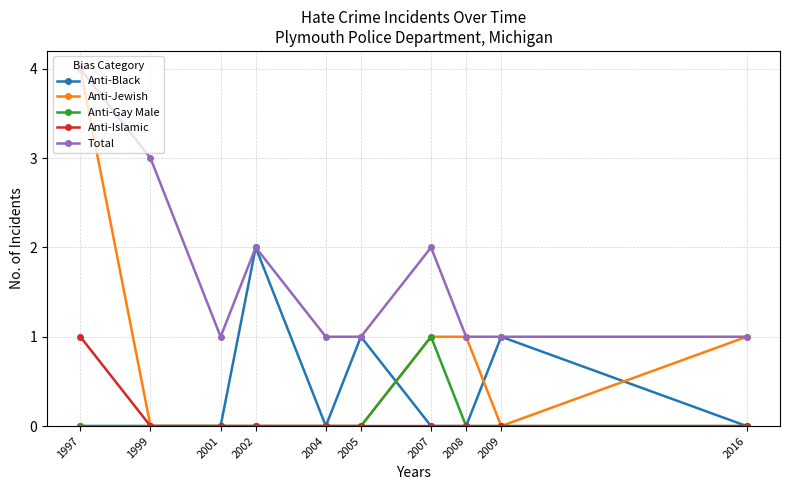

Is this an area chart (filled region under the line)?

No